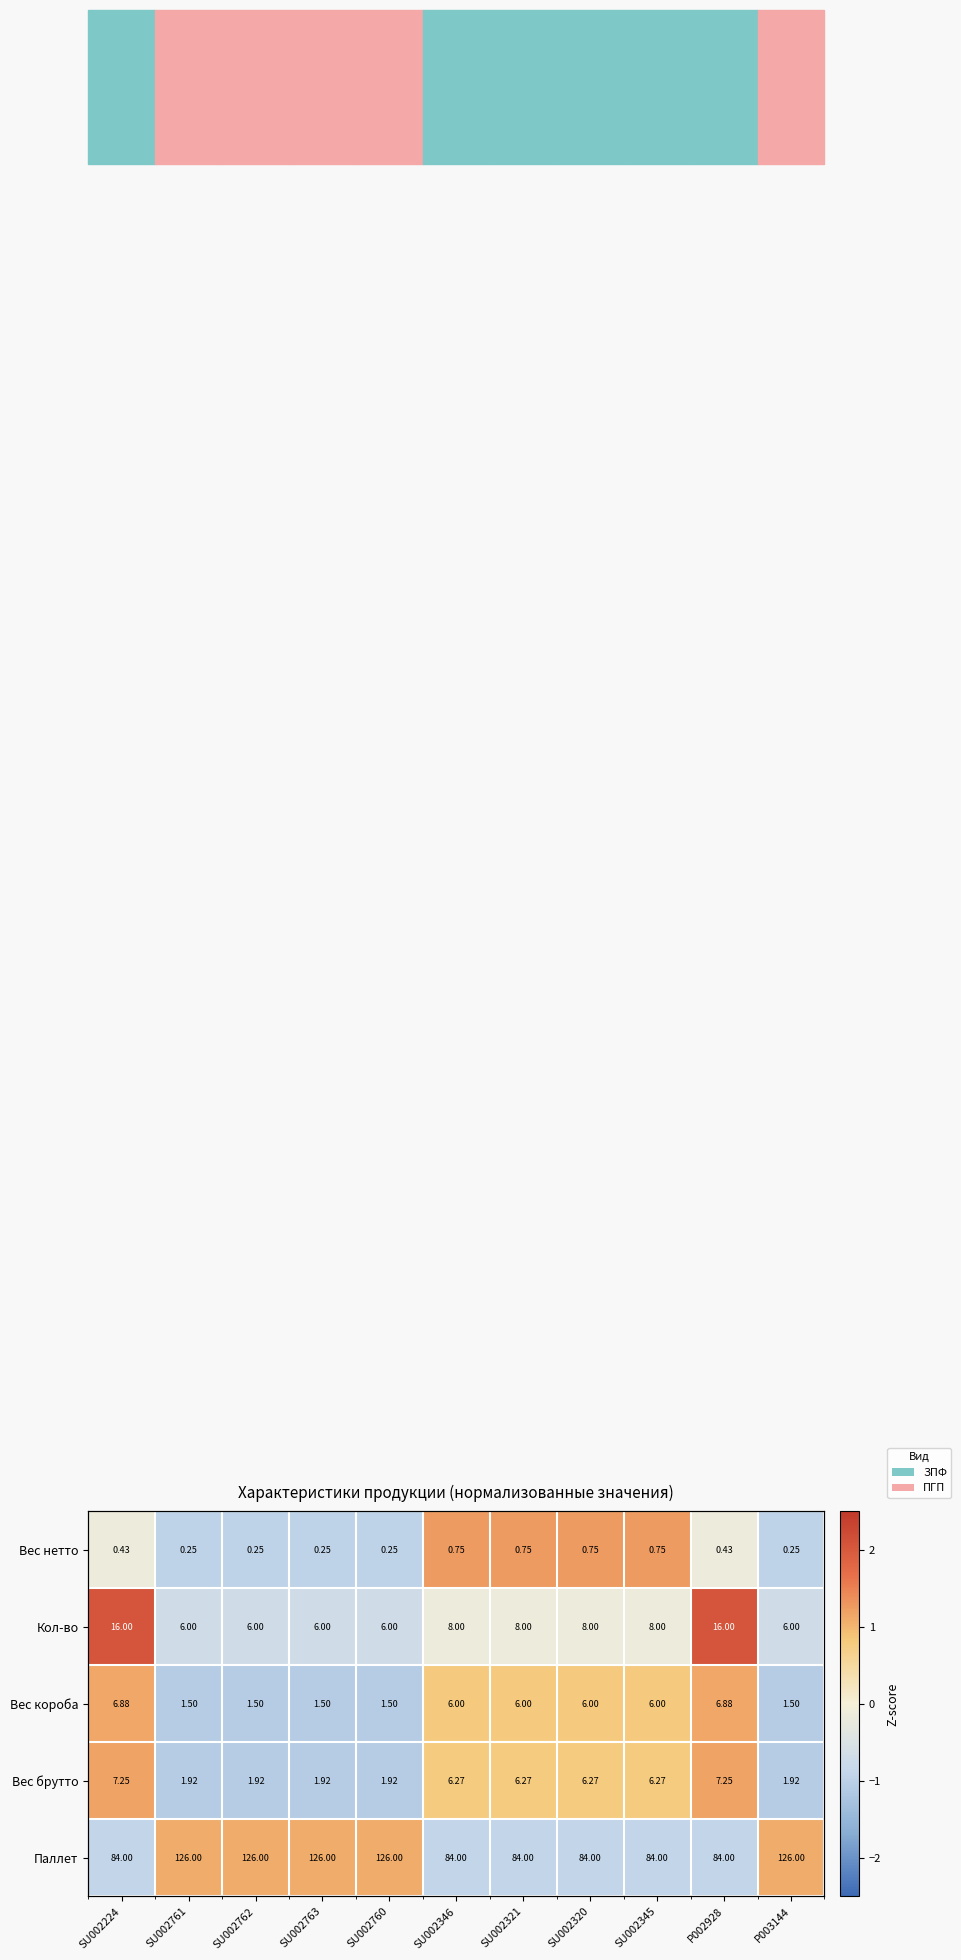

Rank the series by their maximum value, from highest to lowest.

Кол-во, Вес нетто, Вес брутто, Вес короба, Паллет